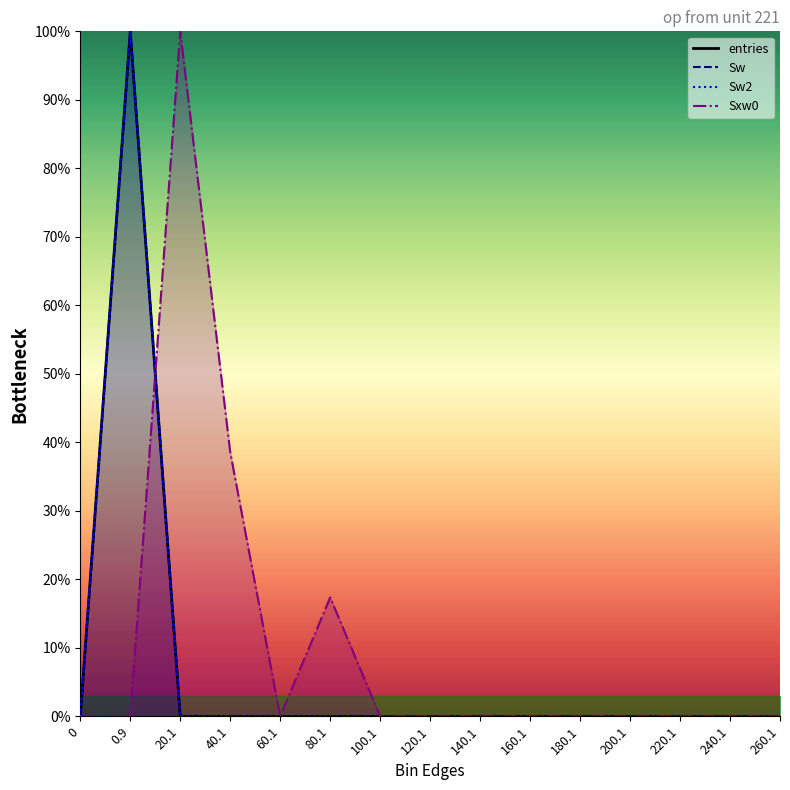

The Sxw0 series shows 0.0 at 0.9. True or false?

True